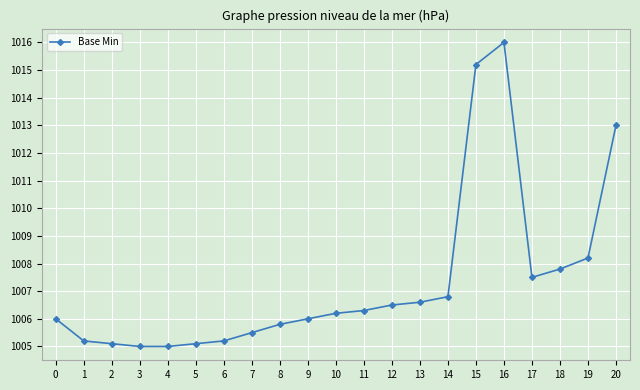

What is the change in value from 3 to 19?

+3.2